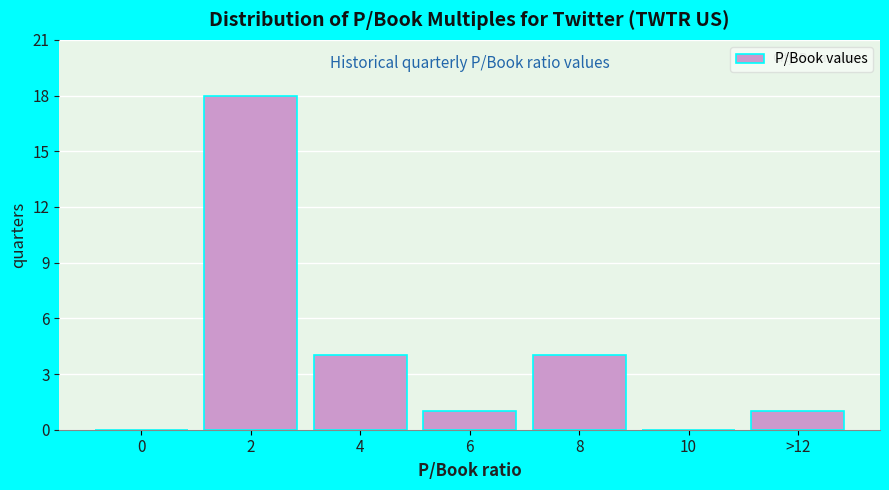

Reading left to right, transcribe all the data shown in this chart.

0=0	2=18	4=4	6=1	8=4	10=0	>12=1